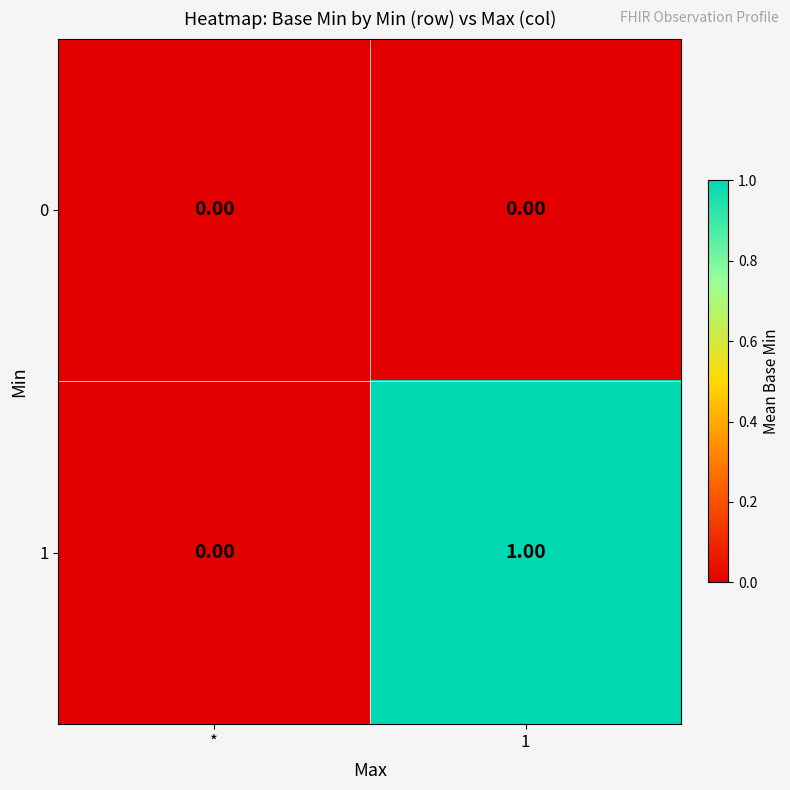

Where is 1 nearest to the value 0?

*